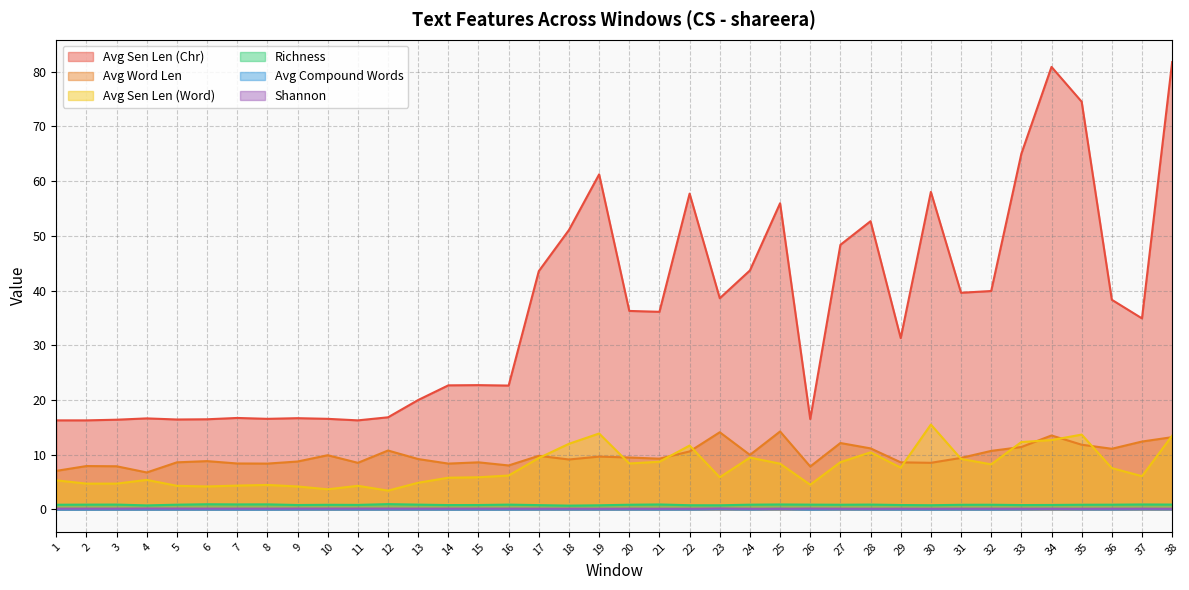

What is the difference between the maximum and second lowest values in the Richness series?

0.2